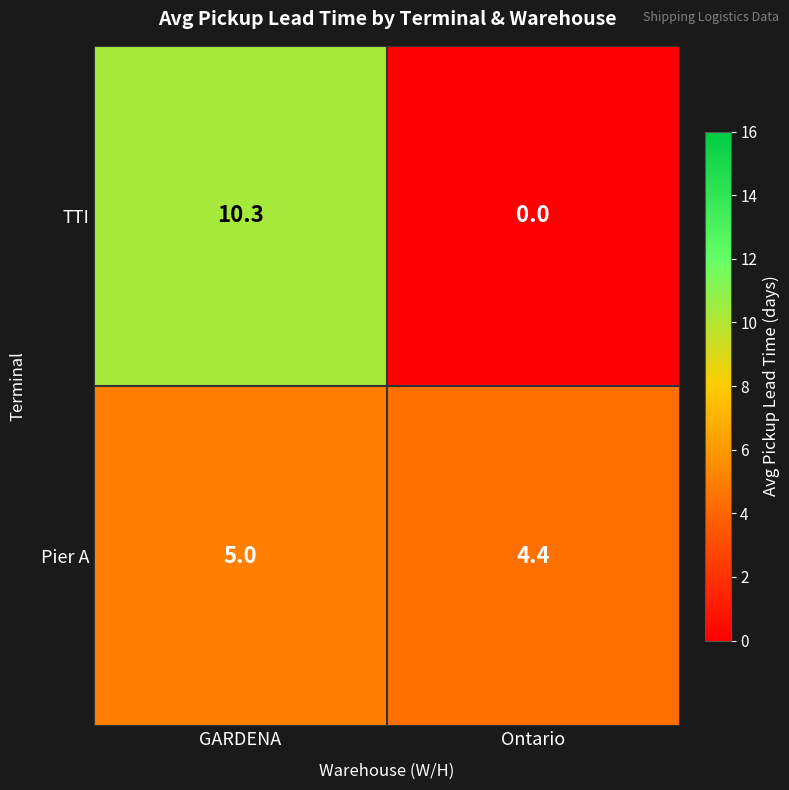

List the series in order of their peak value, highest first.

TTI, Pier A